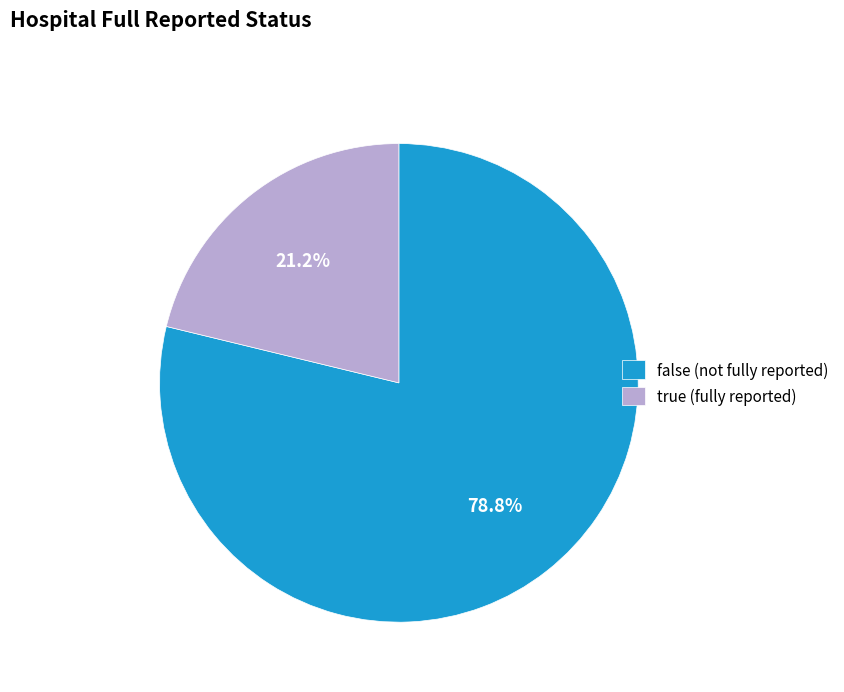

Which category has the biggest portion of the pie?

false